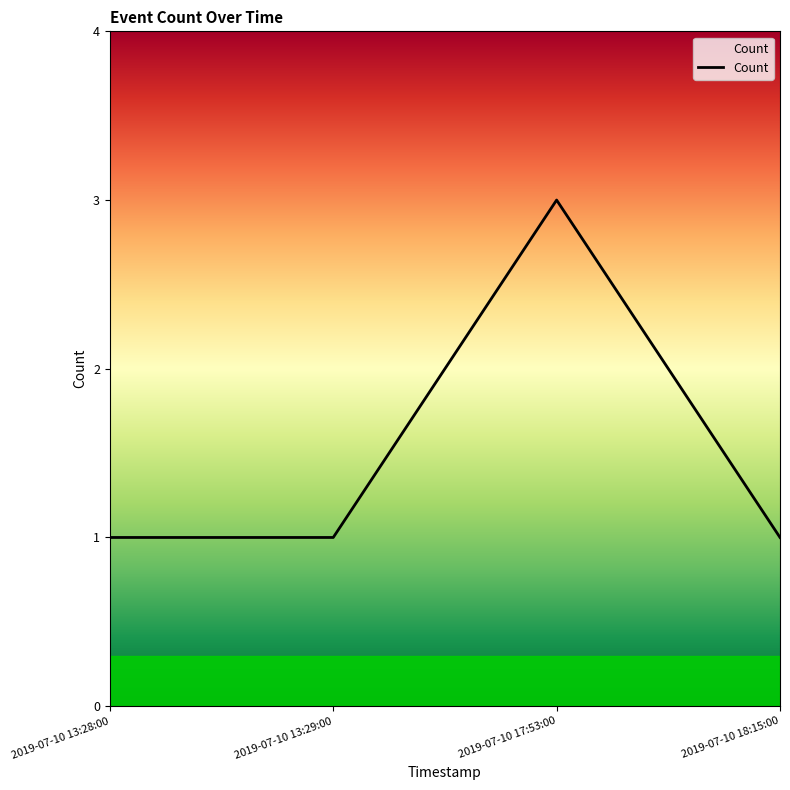

What position from the right is 2019-07-10 18:15:00?

1